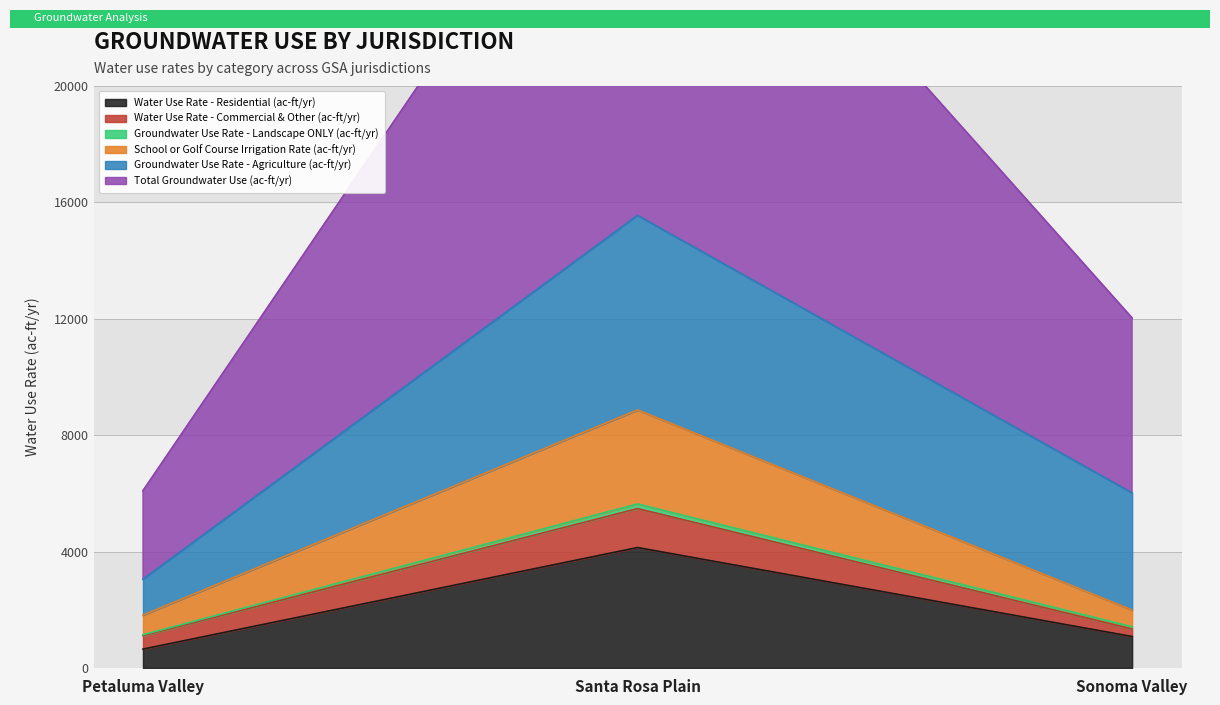

The value of Total Groundwater Use (ac-ft/yr) at Santa Rosa Plain is 5736. True or false?

False